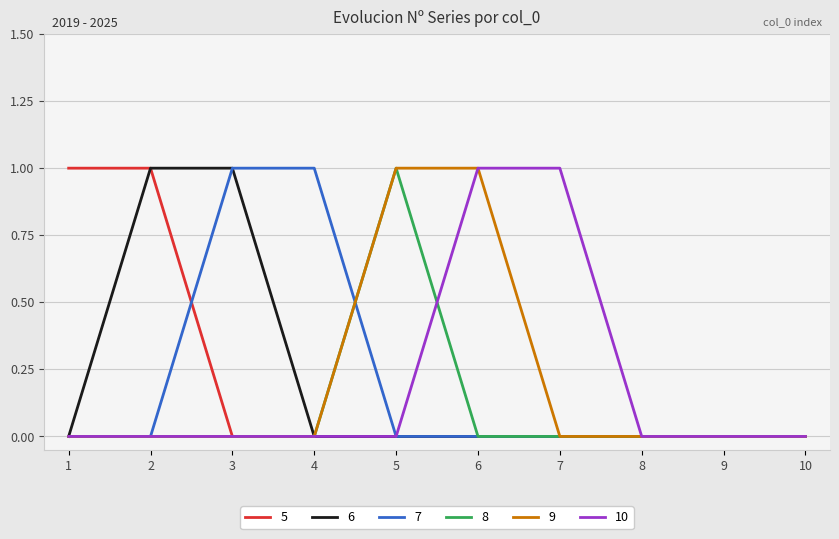

What is the sum of all 7 values?

2